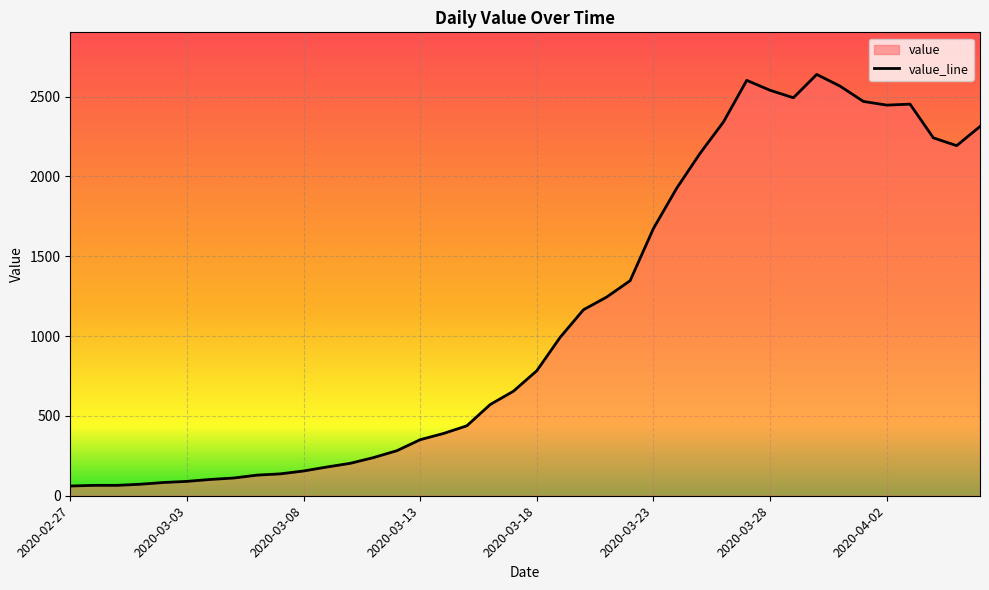

Approximately how many times larger is the value at 2020-03-02 compared to 2020-03-11?

0.3